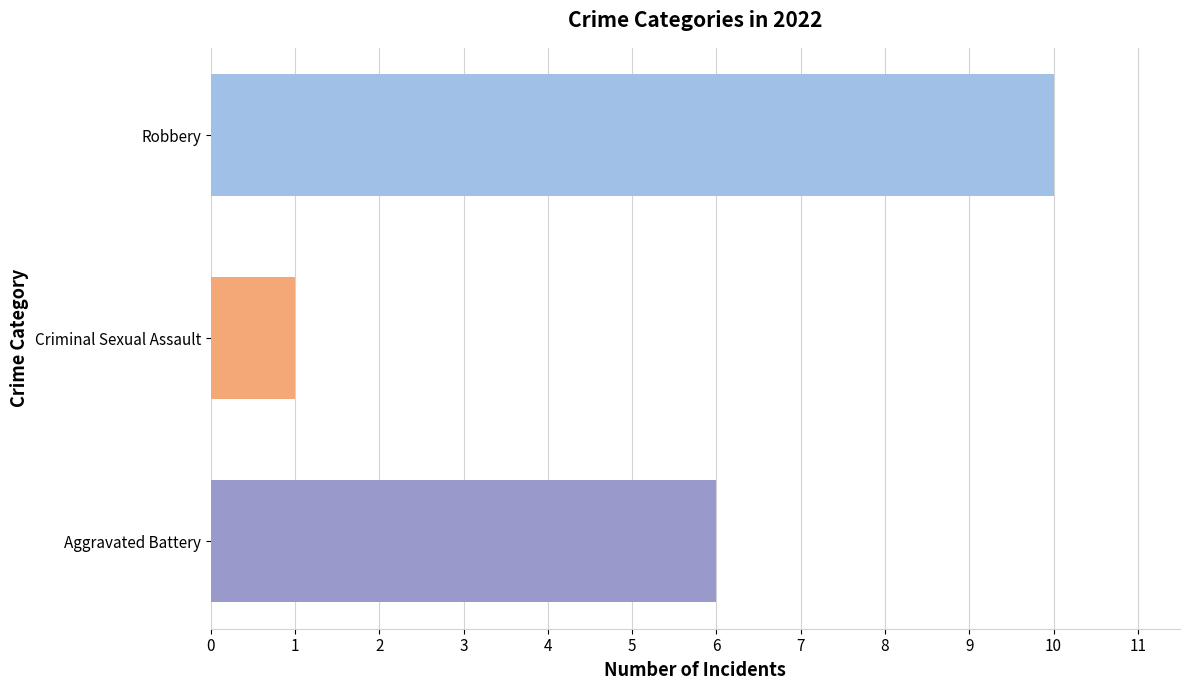

Reading bottom to top, what are all the values shown in this chart?

Aggravated Battery=6	Criminal Sexual Assault=1	Robbery=10